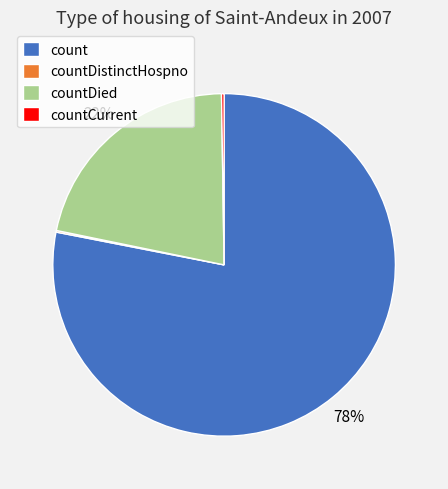

Is the sum of count and countDied greater than half?

Yes